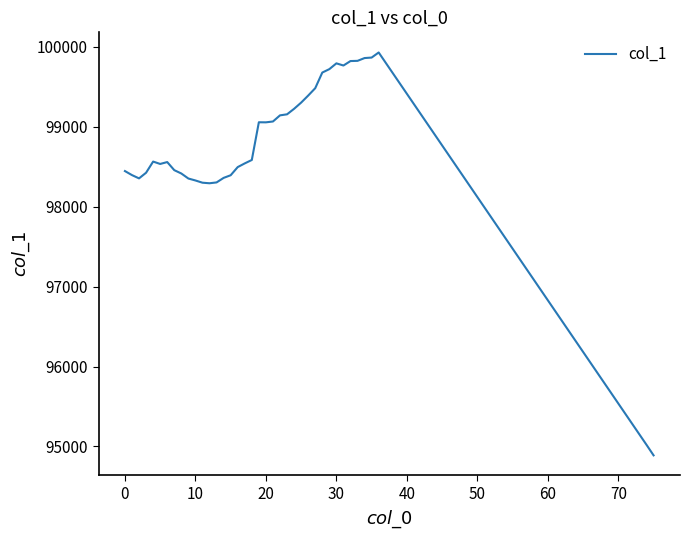

What is the difference between the maximum and minimum values?

5040.7